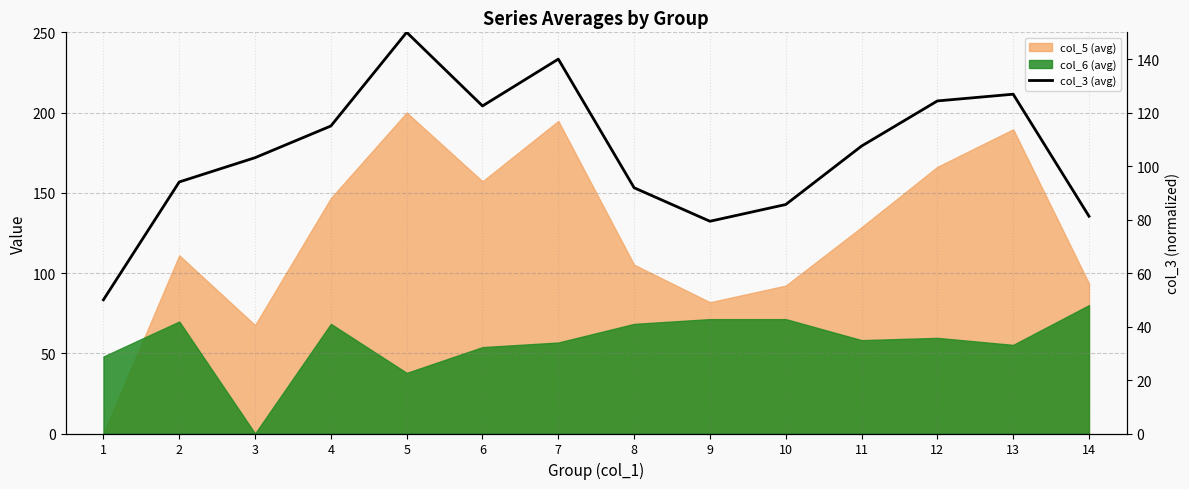

True or false: there are more than 2 points higher than both neighbors.

True